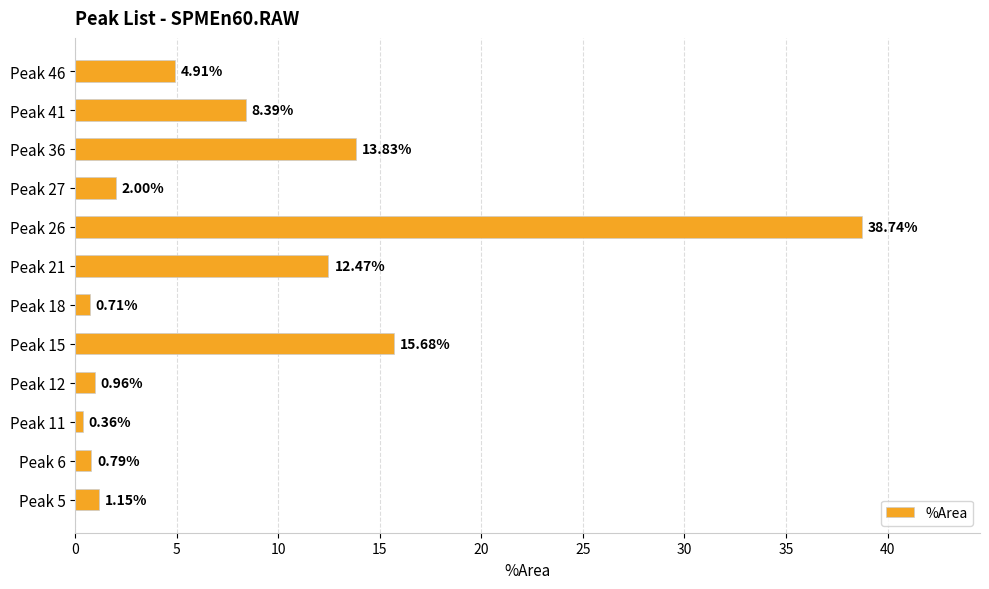

Rank the categories by value from highest to lowest.

Peak 26, Peak 15, Peak 36, Peak 21, Peak 41, Peak 46, Peak 27, Peak 5, Peak 12, Peak 6, Peak 18, Peak 11